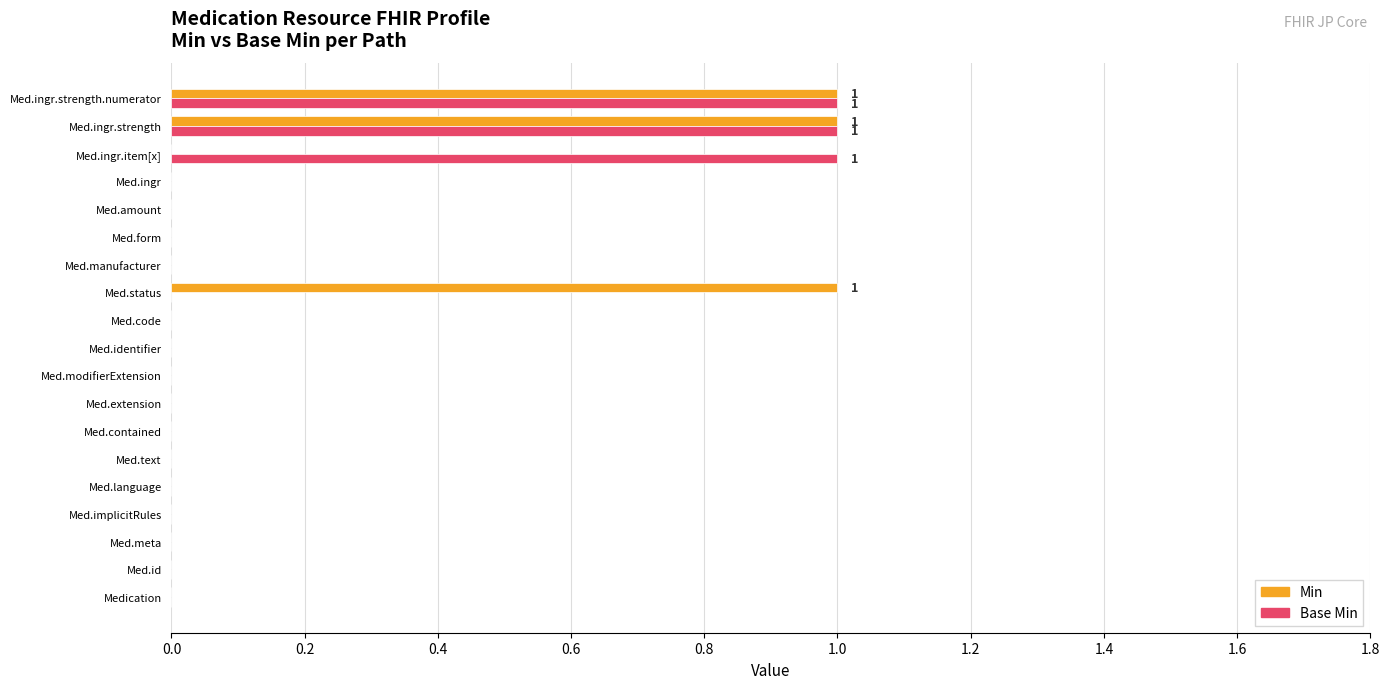

True or false: Min has a value of 0 at Med.ingr.

True